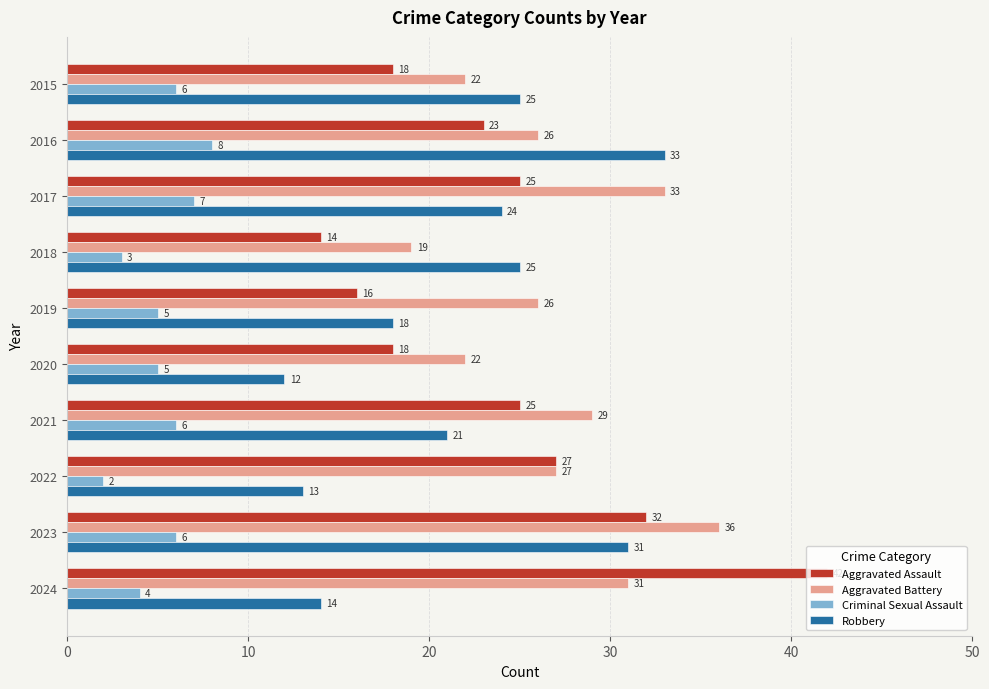

How many distinct data groups are displayed?

4